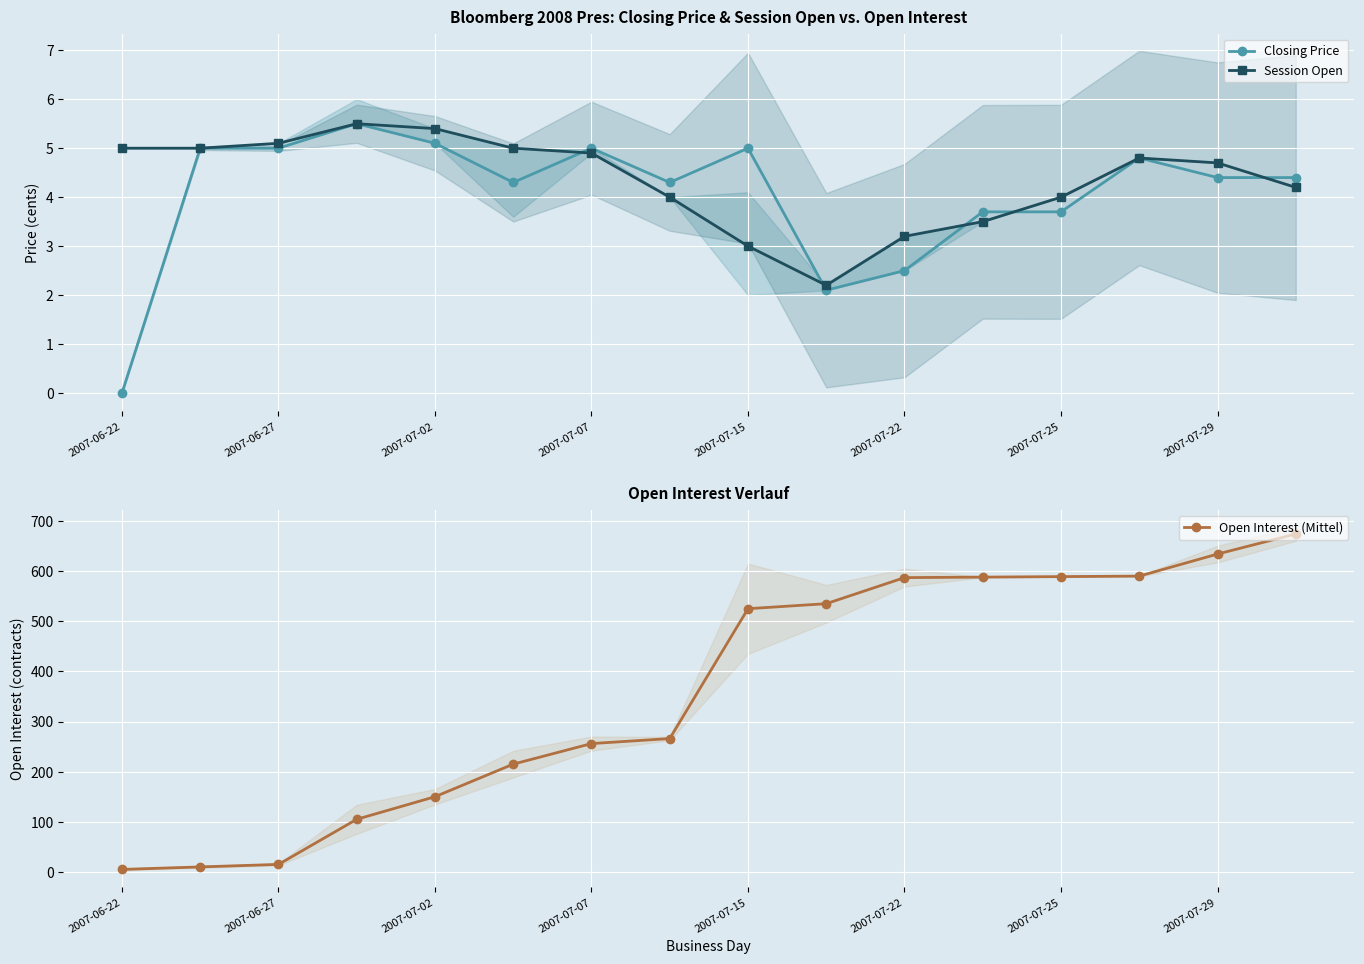

True or false: Open Interest (Mittel) and Closing Price cross at least once.

False